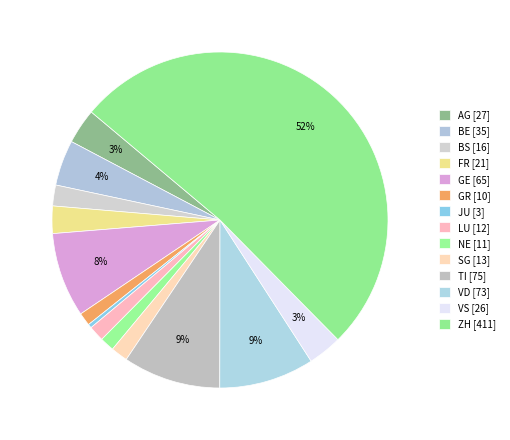

How many segments does this pie chart have?

14